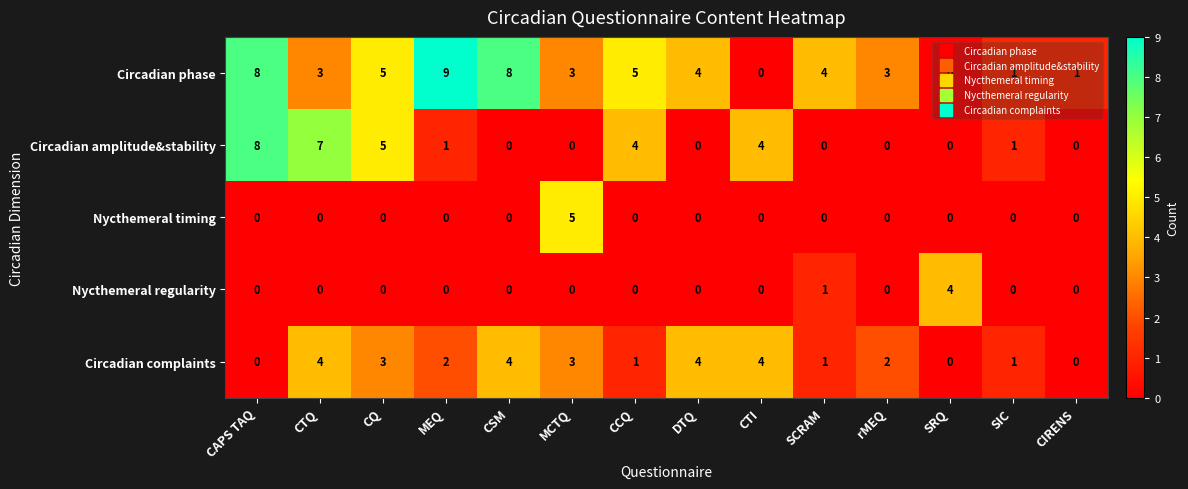

What is the sum of all Circadian amplitude&stability values?

30